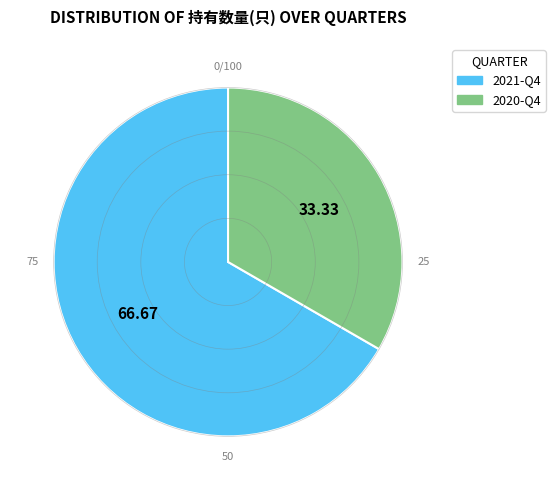

What is the largest slice in the pie chart?

2021-Q4